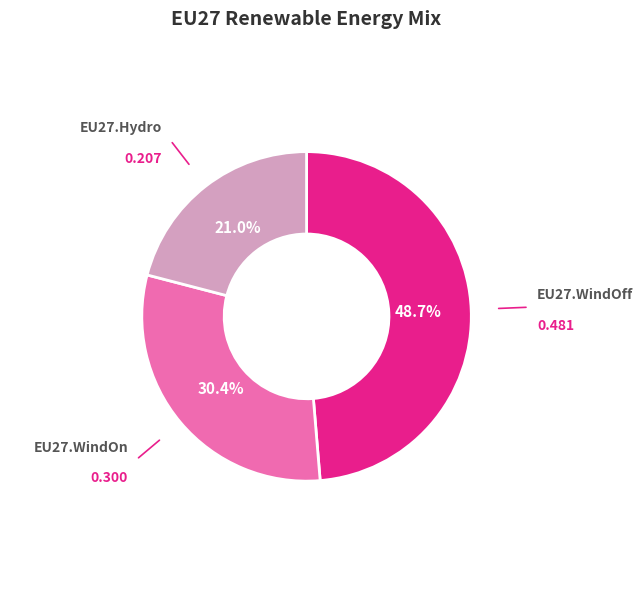

What is the smallest slice in the pie chart?

EU27.Hydro